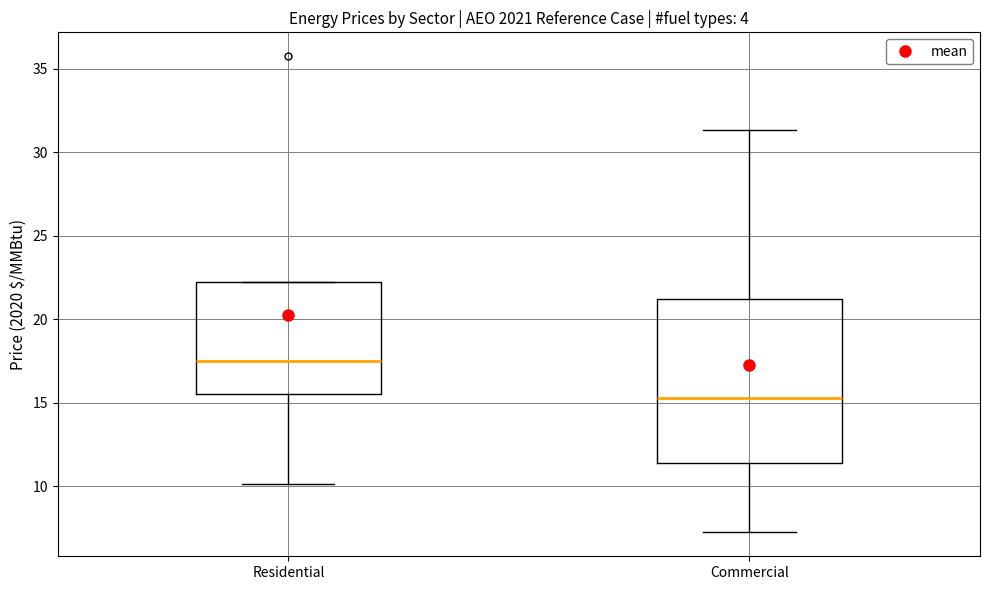

Reading left to right, read every box against the y-axis: the position of its median line, the range the box covers, and the ends of its whiskers. The values are not printed on the chart, so give them approximately, as read against the axis.

Residential: median 17.5, box 15.5 to 22.5, whiskers 10.0 to 22.5
Commercial: median 15.5, box 11.5 to 21.0, whiskers 7.0 to 31.5